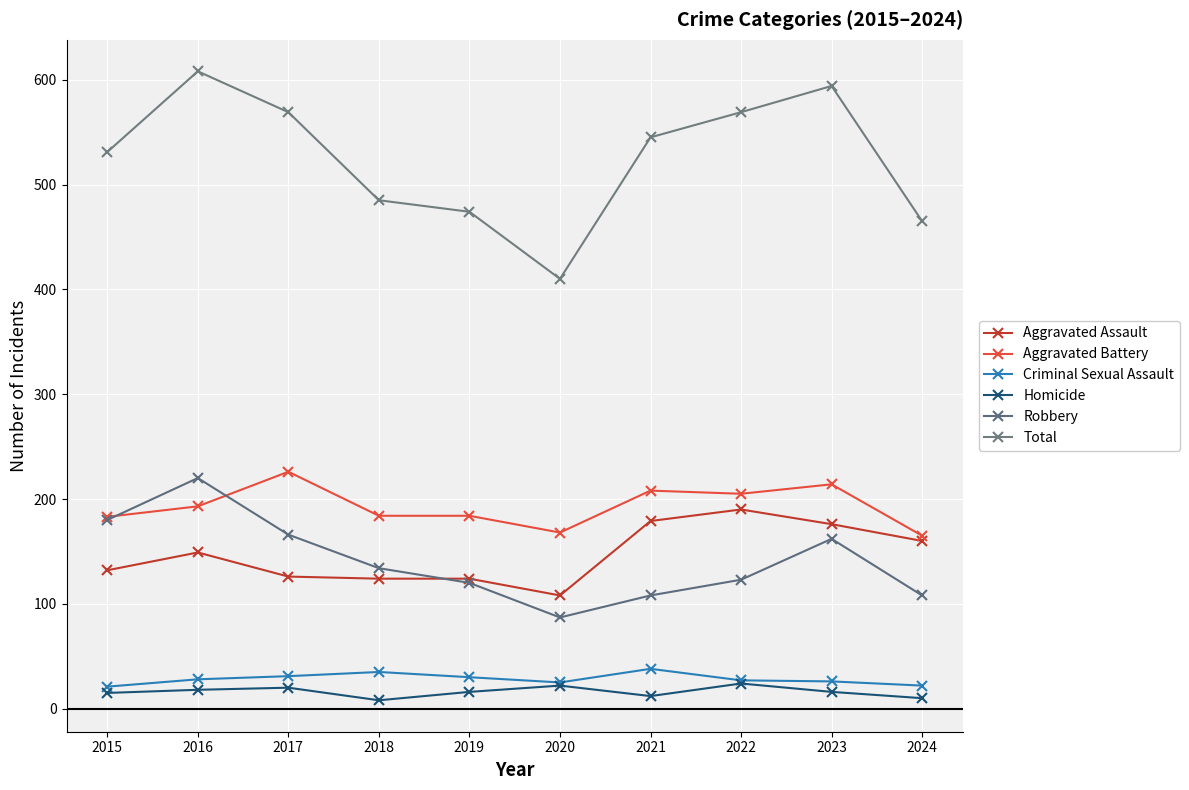

What is the maximum value shown in the chart?

608